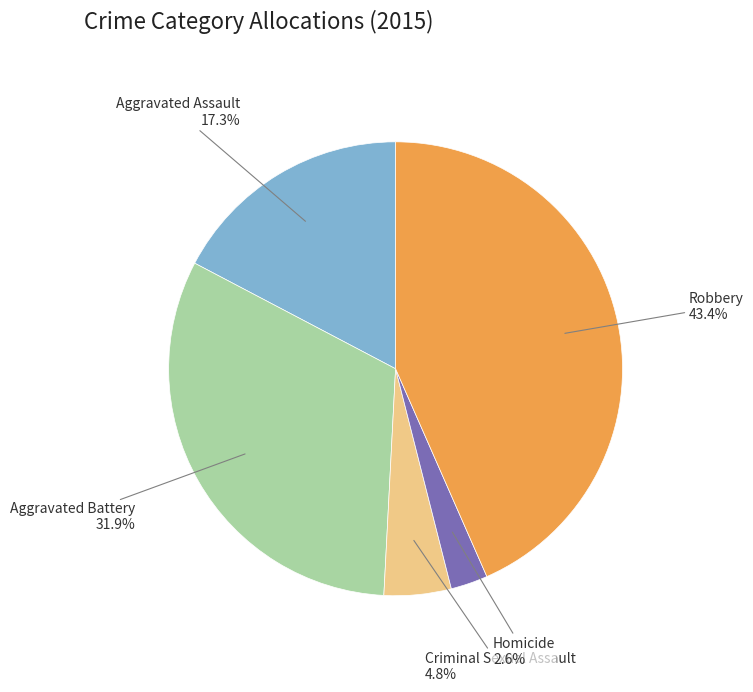

What percentage do Homicide and Criminal Sexual Assault together represent?

7.4%